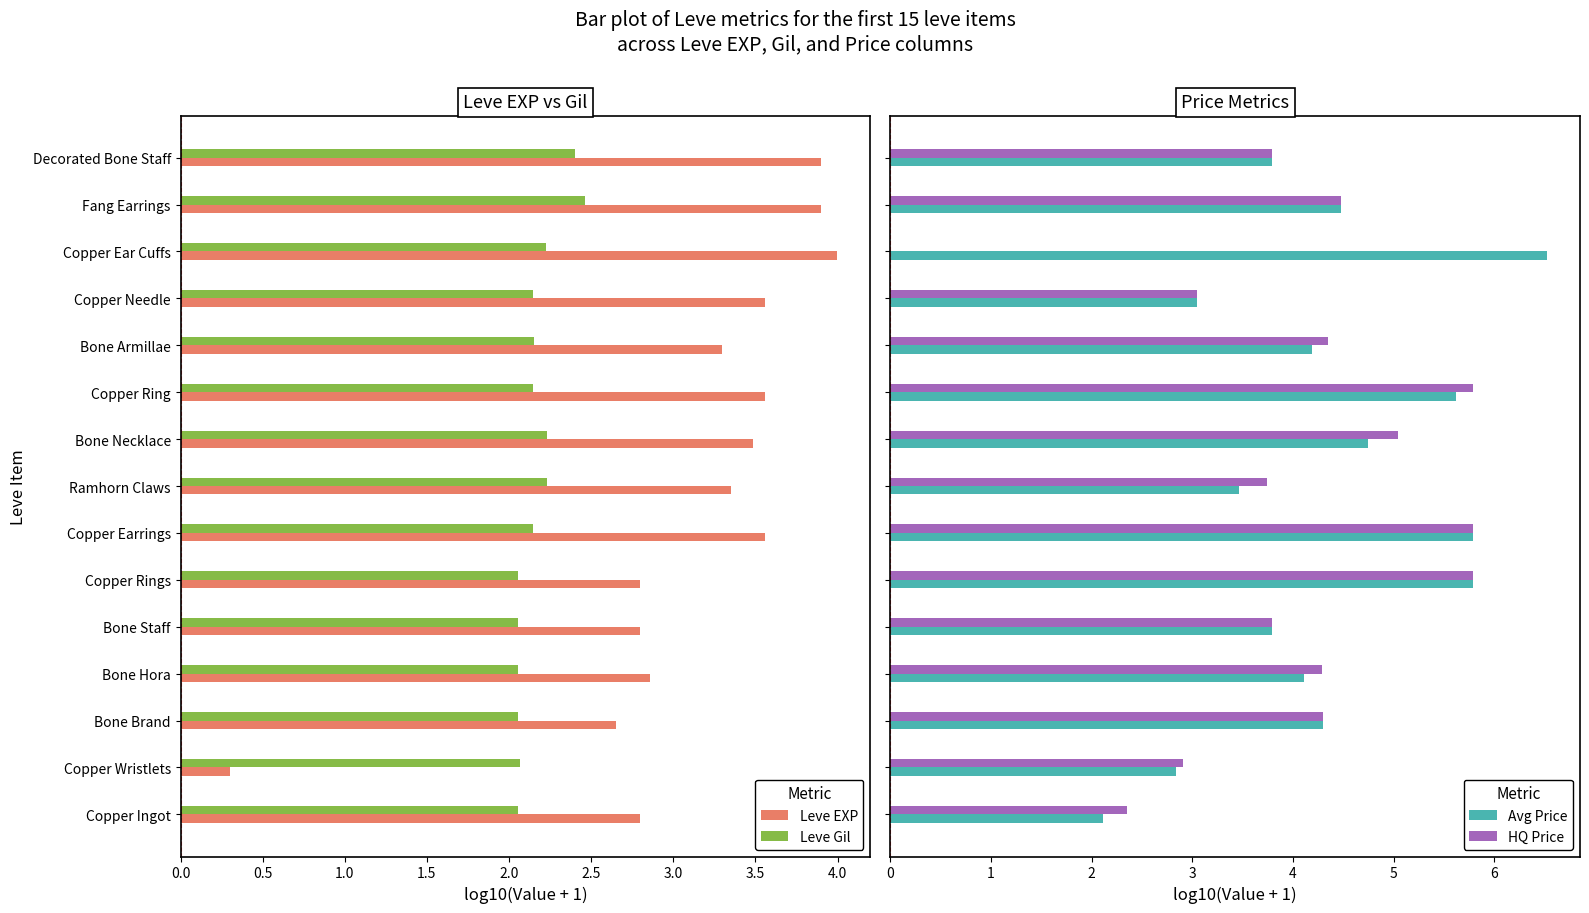

How many data points does each series have?

15